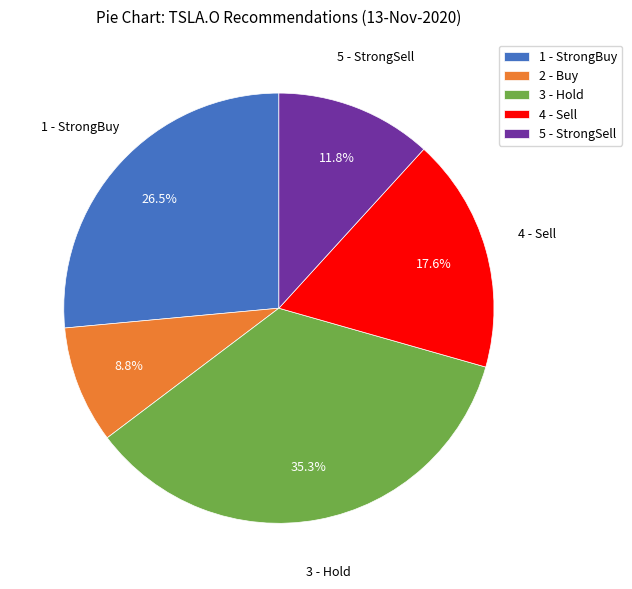

Which category has the smallest portion of the pie?

2 - Buy